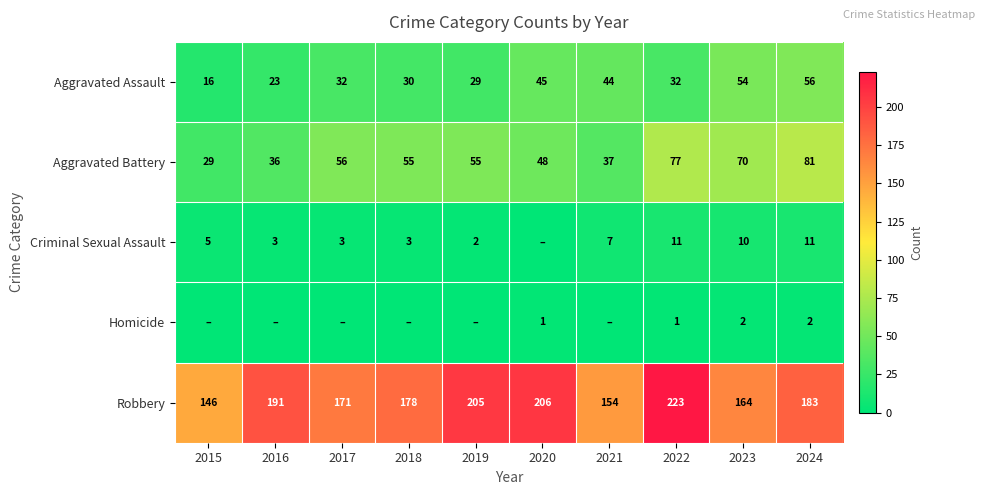

Is the value of Robbery at 2024 greater than the value of Aggravated Assault at 2016?

Yes